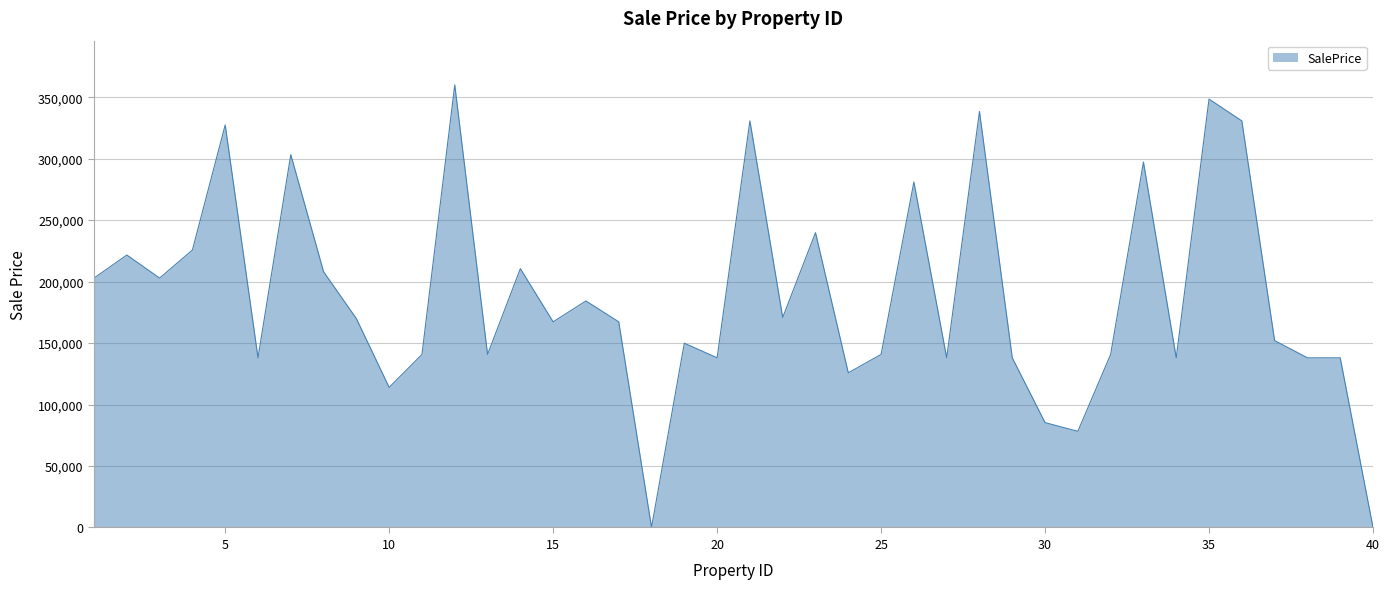

What is the maximum value shown in the chart?

359954.7